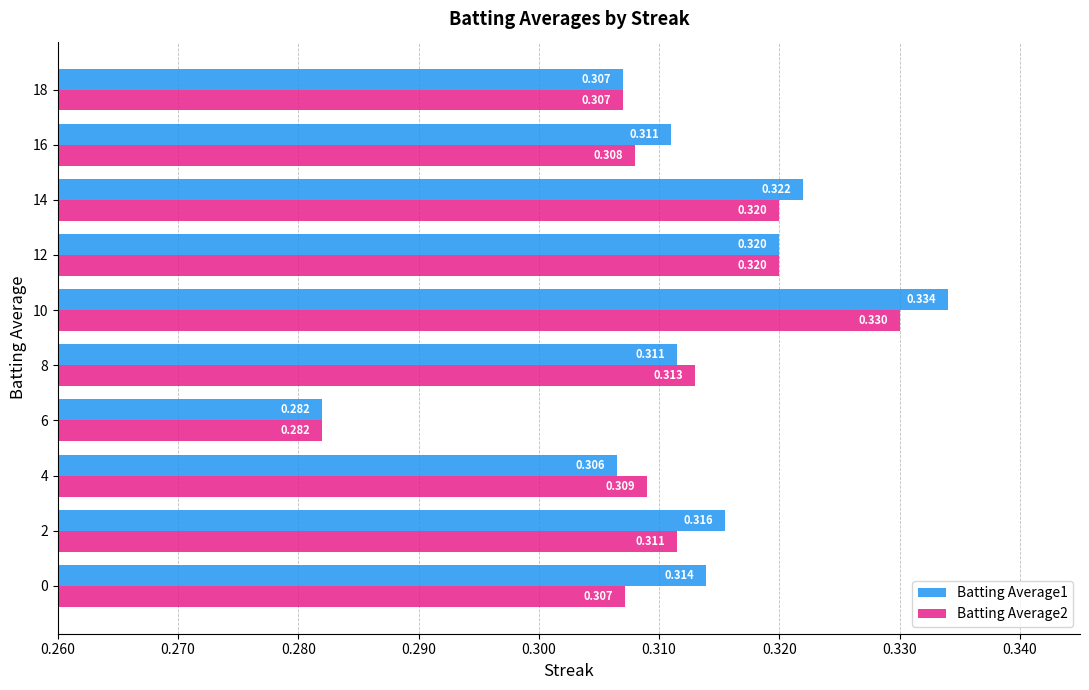

How many distinct data groups are displayed?

2